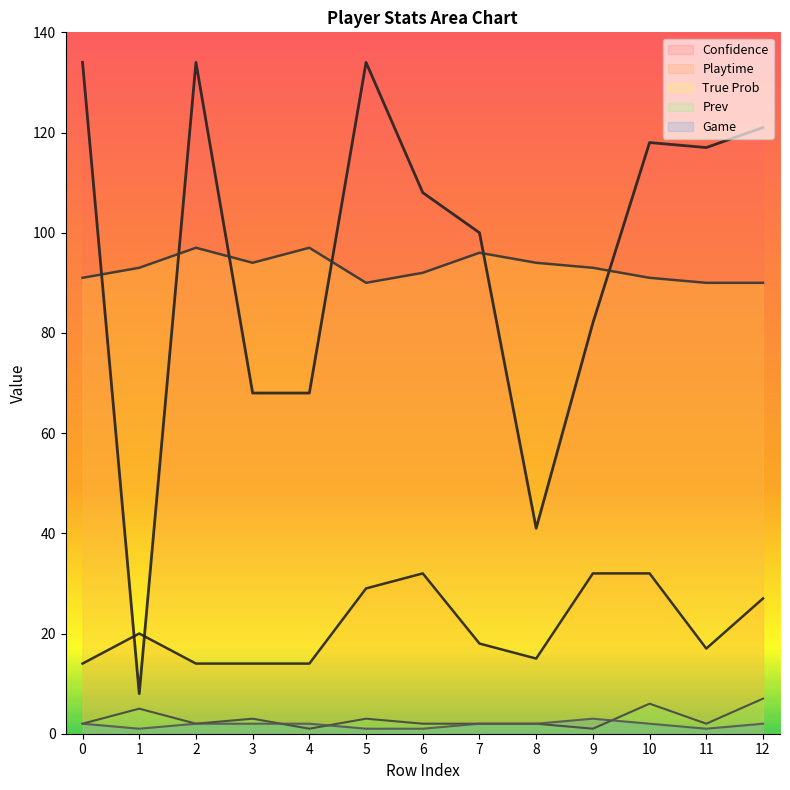

List the labels in order of Playtime value, smallest first.

0, 2, 3, 4, 8, 11, 7, 1, 12, 5, 6, 9, 10